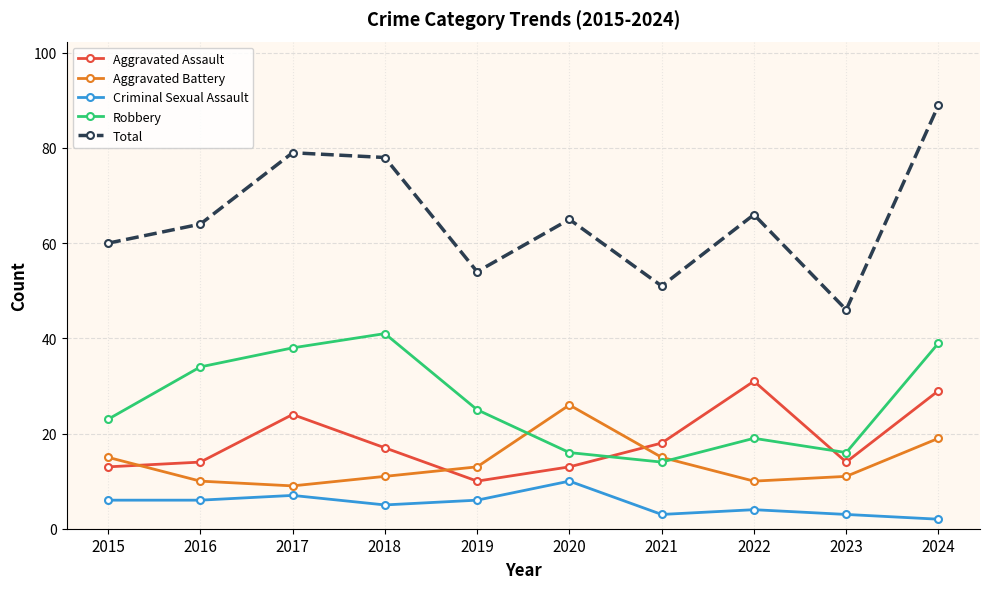

What is the sum of the Criminal Sexual Assault values at 2021 and 2019?

9